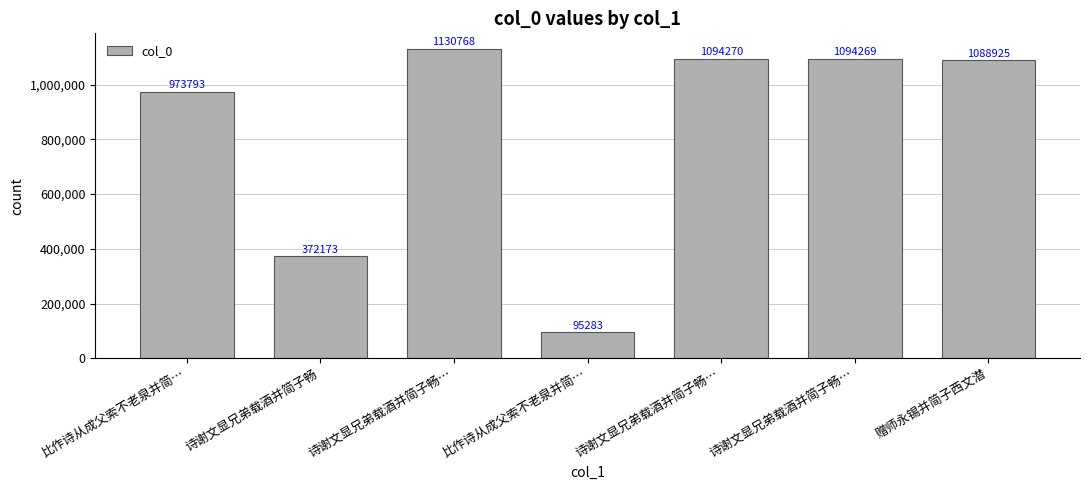

How many bars are there in total?

7